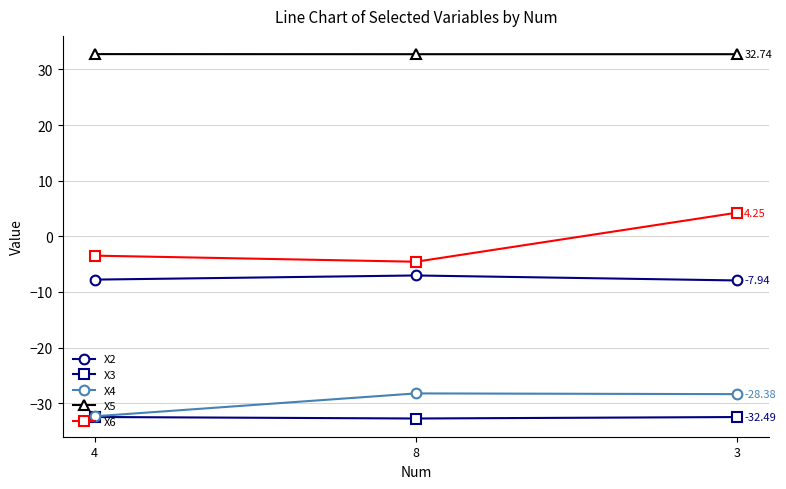

How many series are shown in this chart?

5